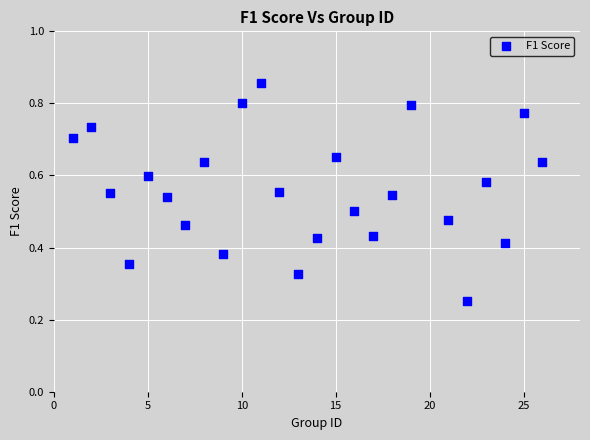

What is the range of X values (max minus min)?

25.0